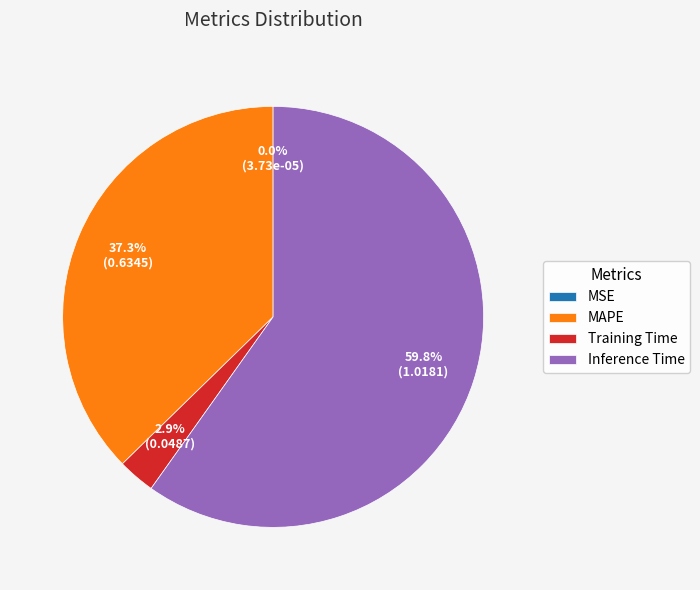

Is Inference Time the majority of the pie?

Yes